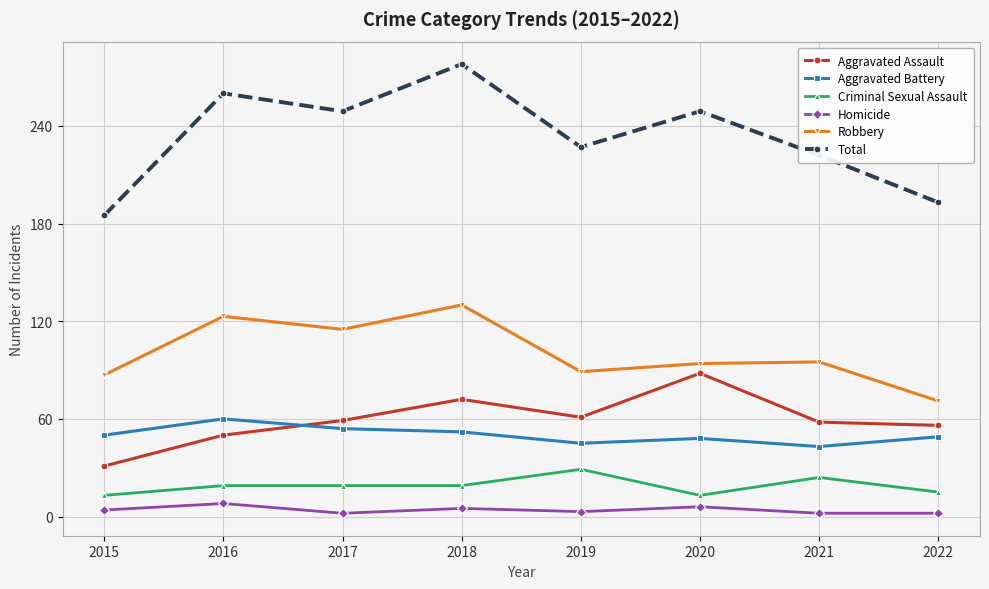

In Robbery, how many points are higher than both neighbors (excluding endpoints)?

3